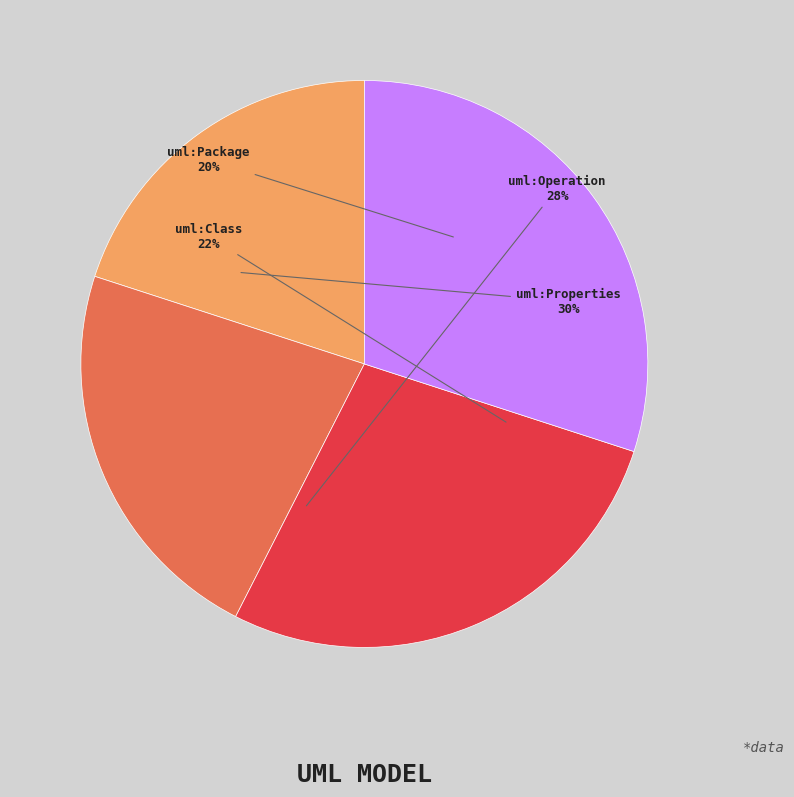

What percentage is the uml:Class slice, to the nearest percent?

22%